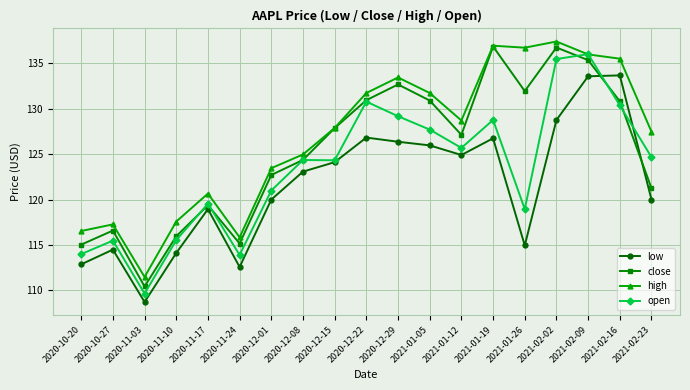

What is the average value of the low series?

121.6